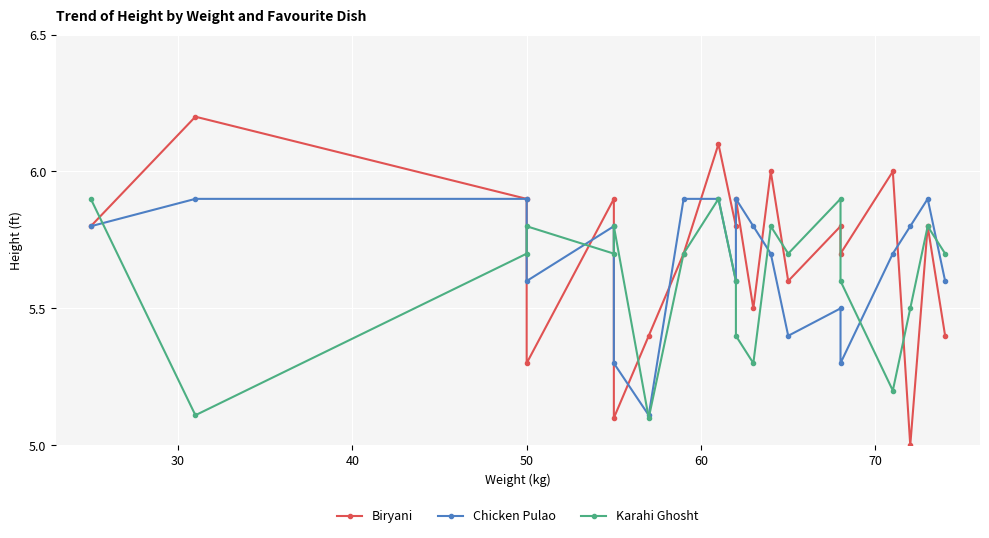

Which series ends up on top after the final intersection of Karahi Ghosht and Biryani?

Karahi Ghosht